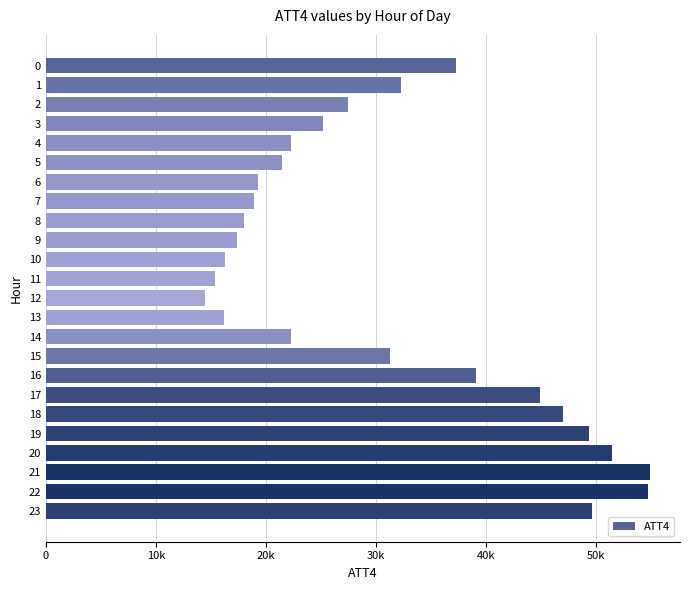

Does the chart contain any negative values?

No